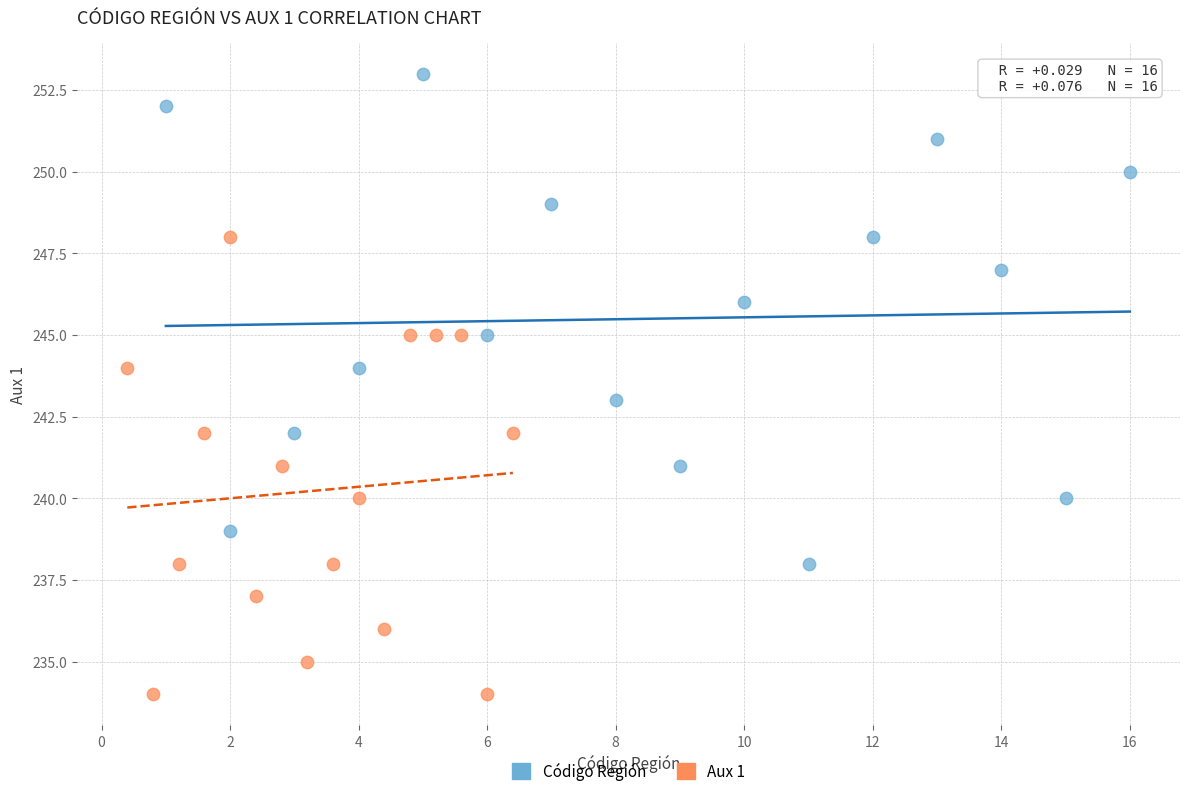

Which series reaches the minimum Y coordinate?

Aux 1